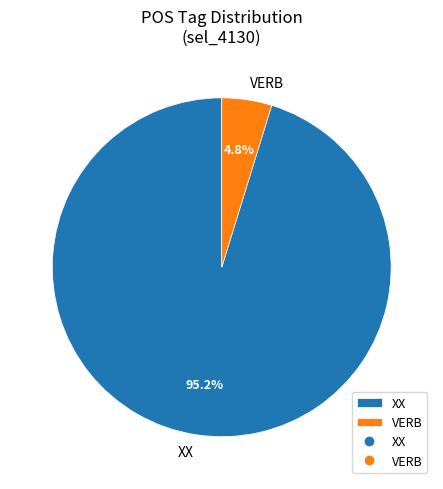

Between VERB and XX, which is larger?

XX